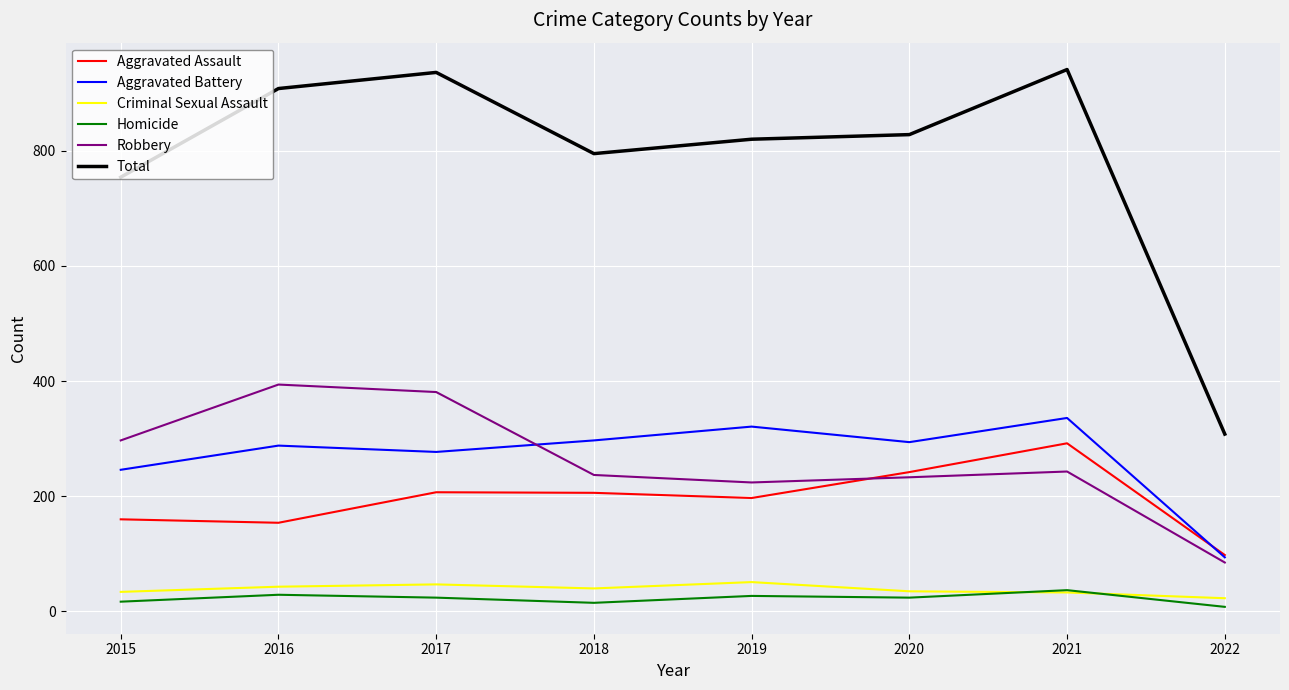

Read the Aggravated Assault value at 2015, to the nearest 5.

160